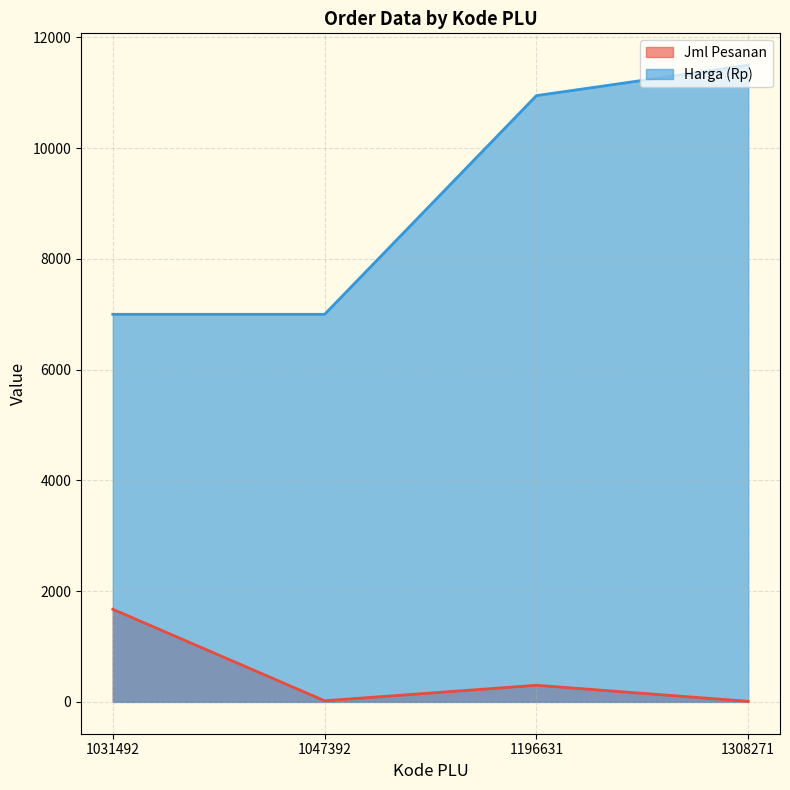

How many lines are shown in the chart?

2